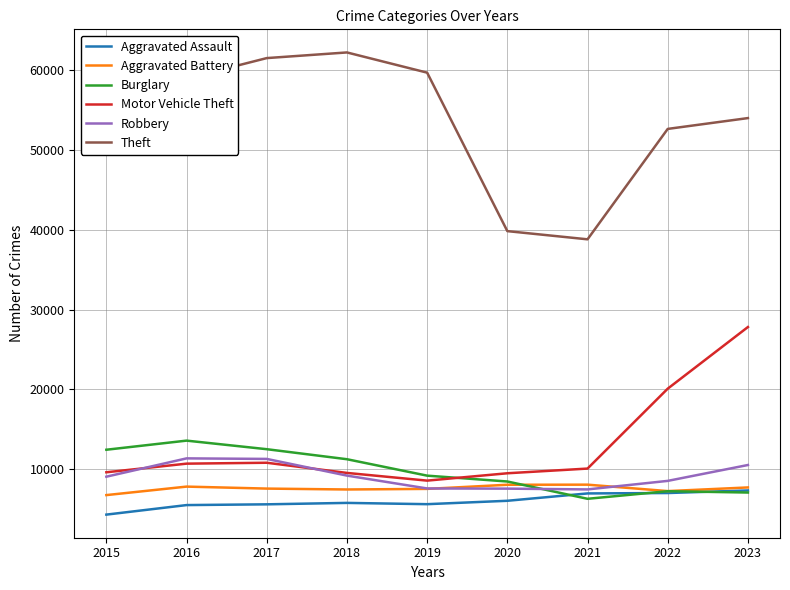

What is the maximum value for Motor Vehicle Theft?

27812